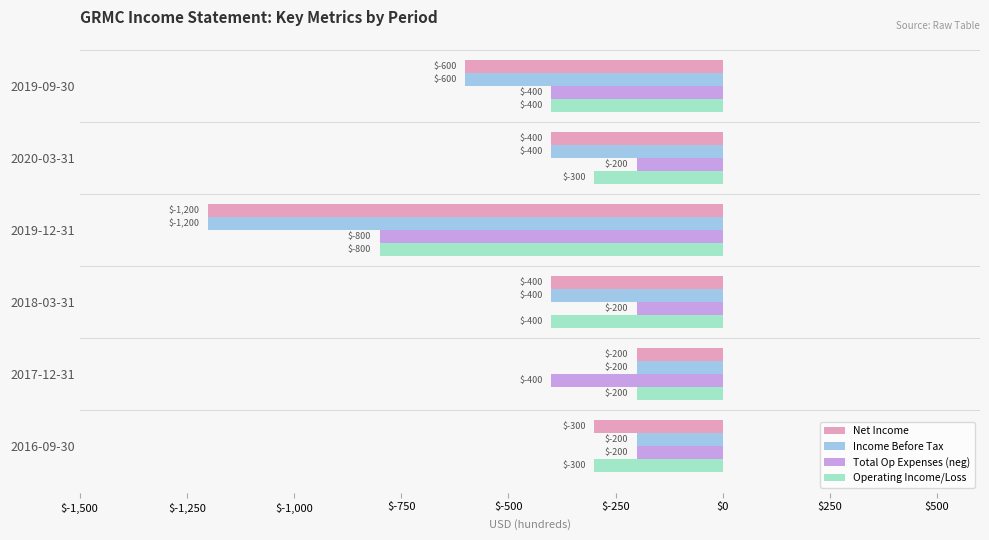

How many Net Income values are between -600 and -300?

4